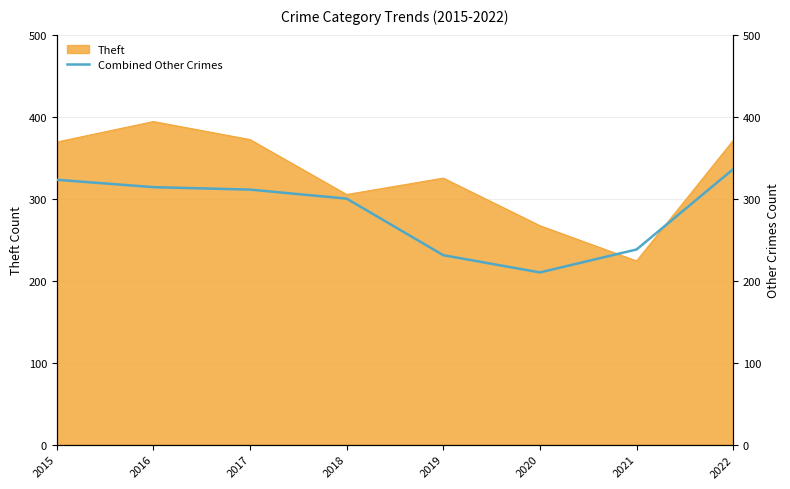

What is the maximum value for Theft?

394